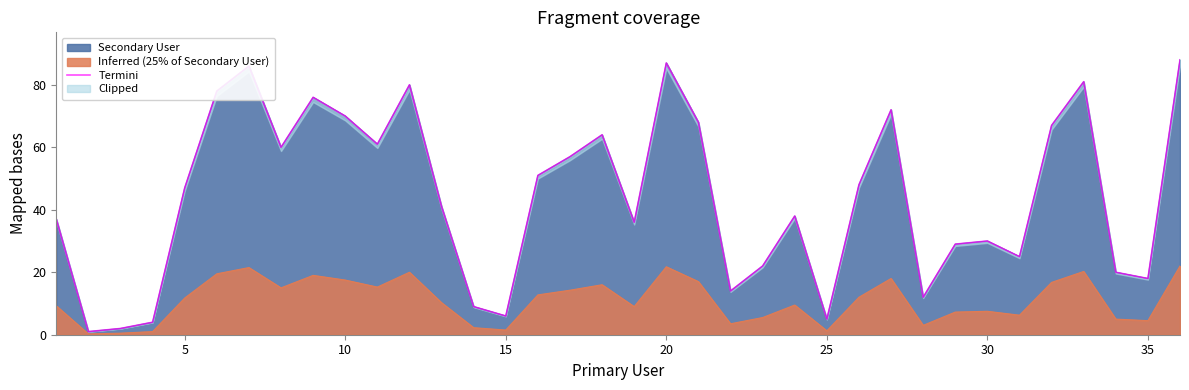

True or false: Secondary User has a value of 38.5 at 20.

False